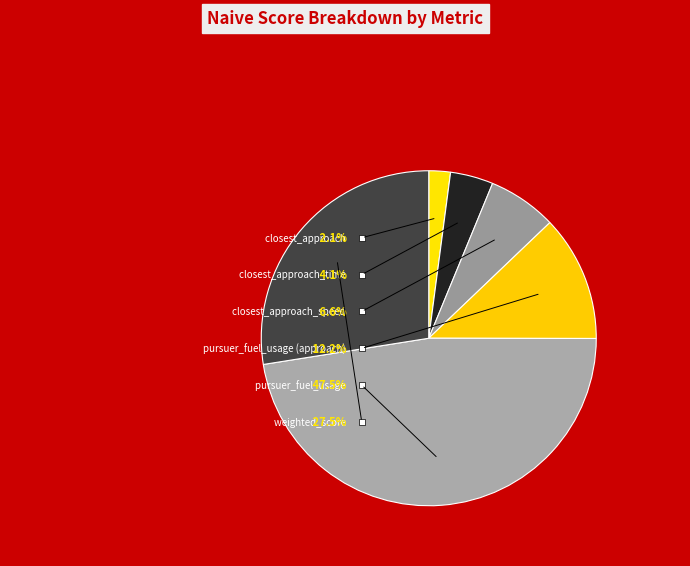

Is the sum of closest_approach_time and closest_approach greater than half?

No